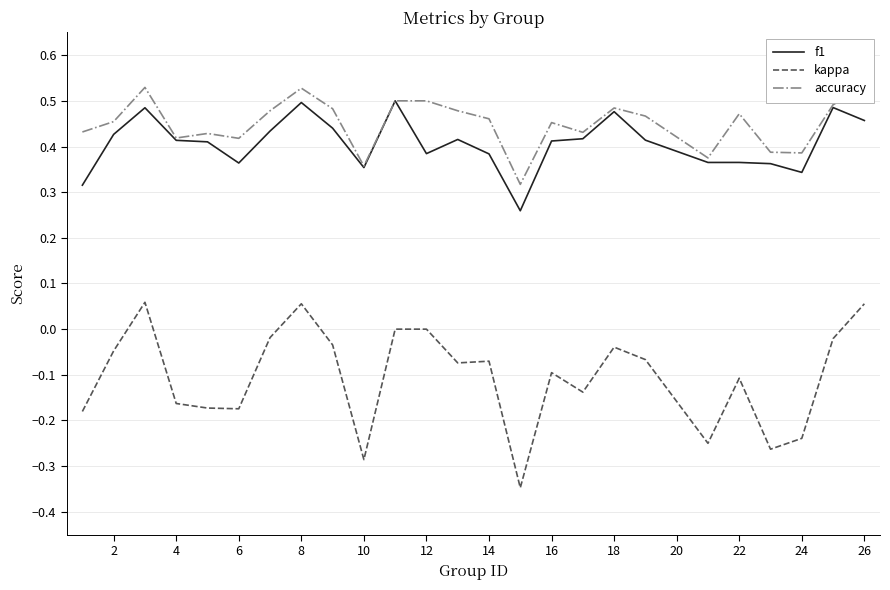

True or false: f1 and kappa intersect in this chart.

False